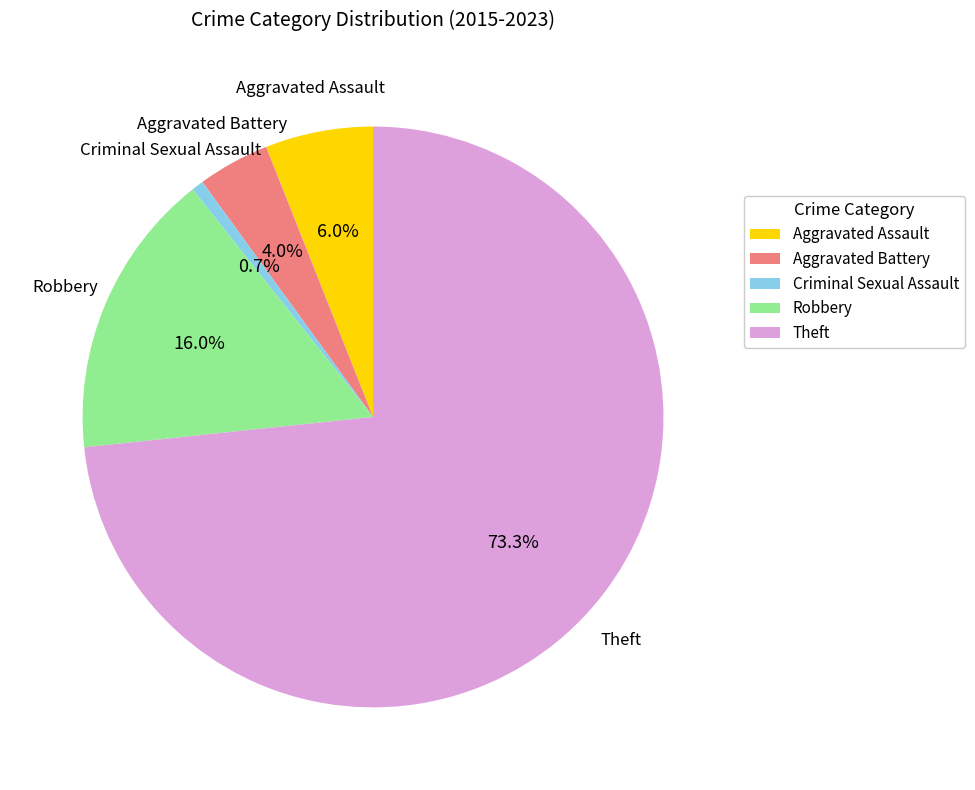

What is the largest slice in the pie chart?

Theft